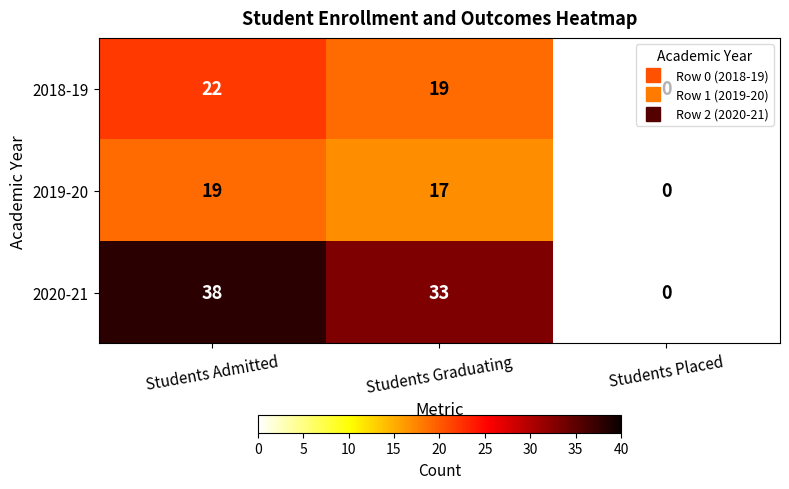

Which series has the widest spread of values?

2020-21